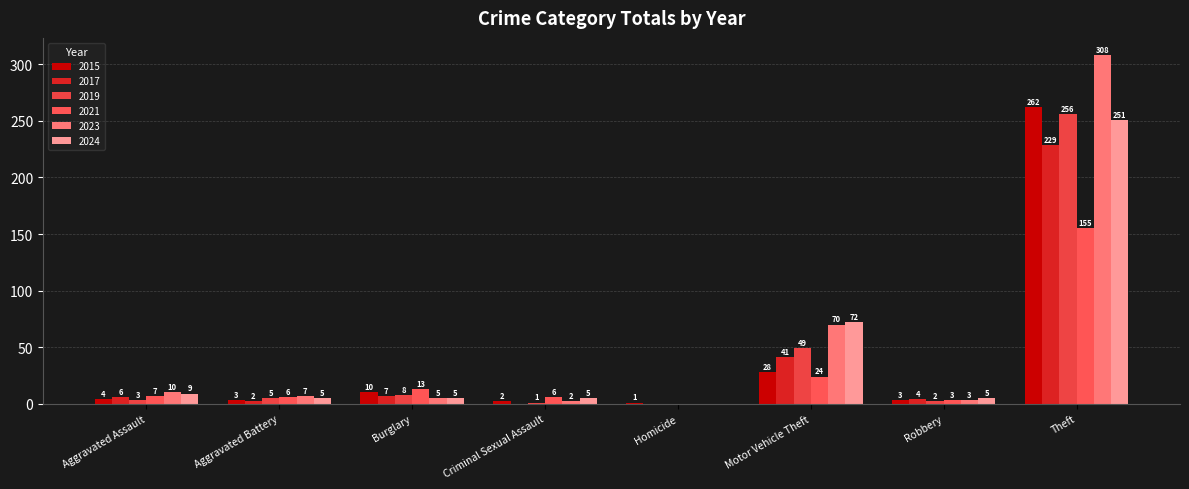

How many distinct data groups are displayed?

6